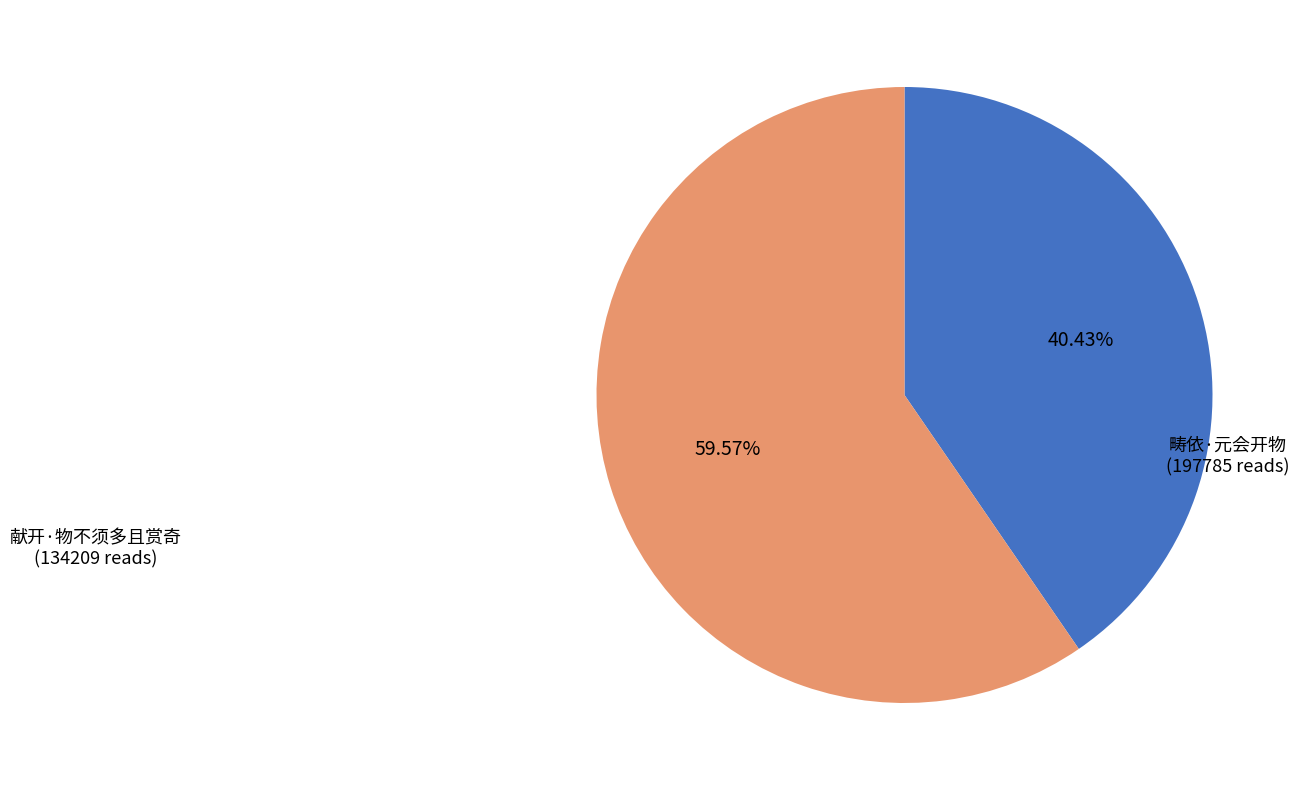

To the nearest percent, what is the combined percentage of 畴依·元会开物 and 献开·物不须多且赏奇?

100%